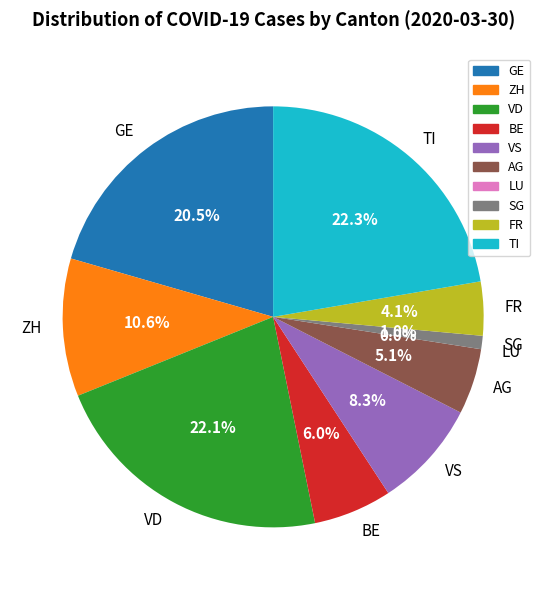

Is the sum of LU and TI greater than half?

No